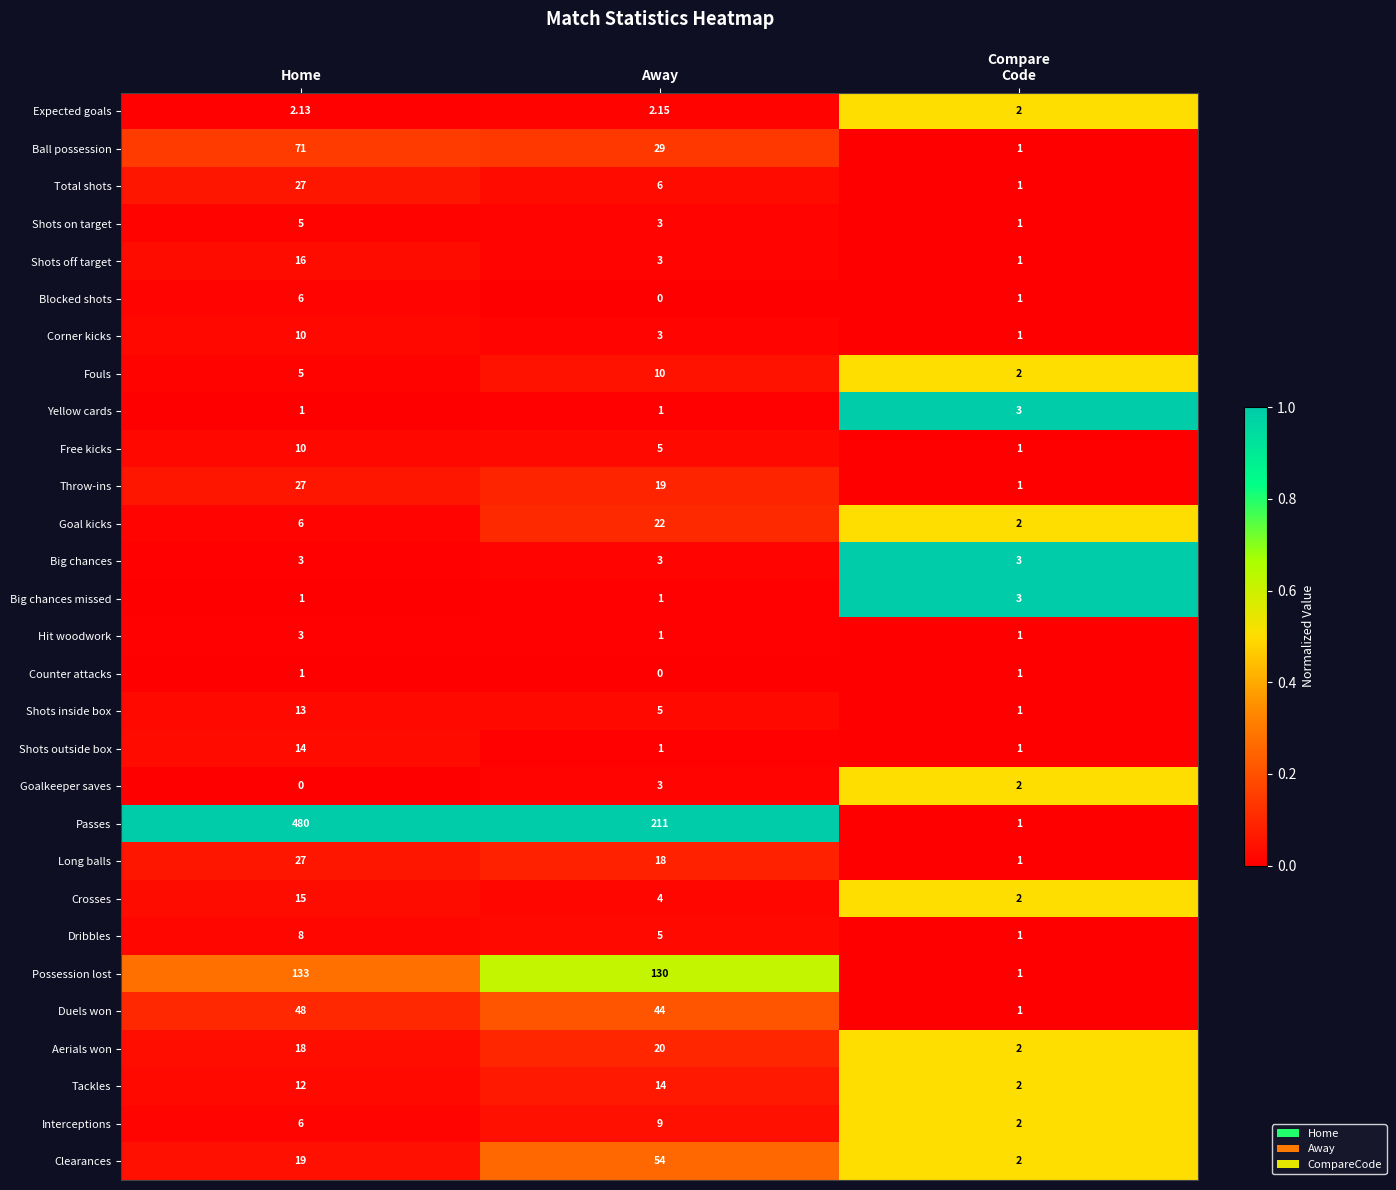

Which series has the widest spread of values?

Passes